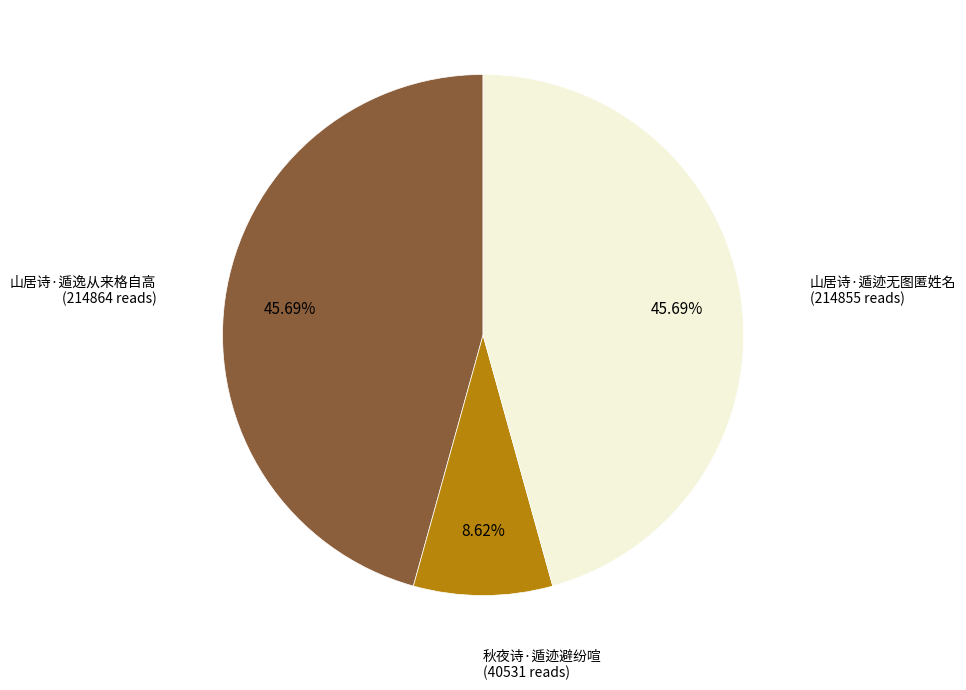

To the nearest percent, what percentage of the pie is 山居诗·遁迹无图匿姓名?

46%